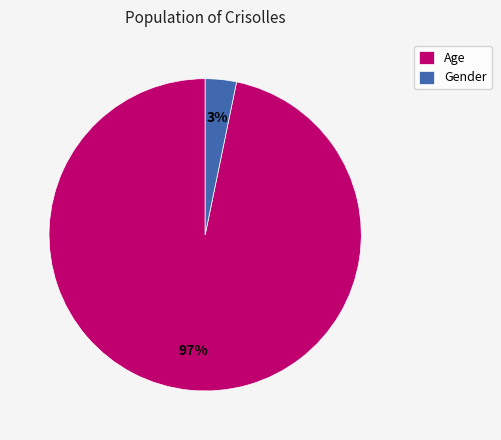

What is the largest slice in the pie chart?

Age